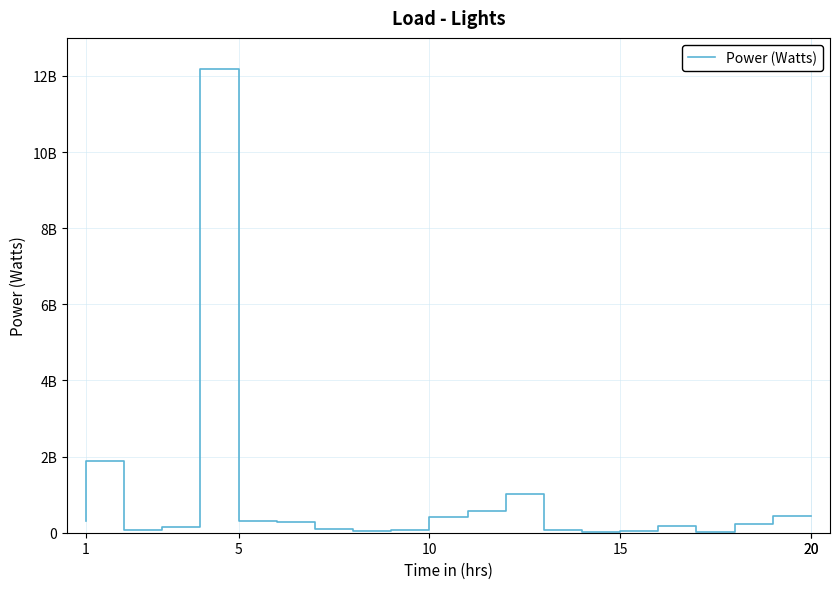

How many points are higher than both their immediate neighbors (excluding endpoints)?

4